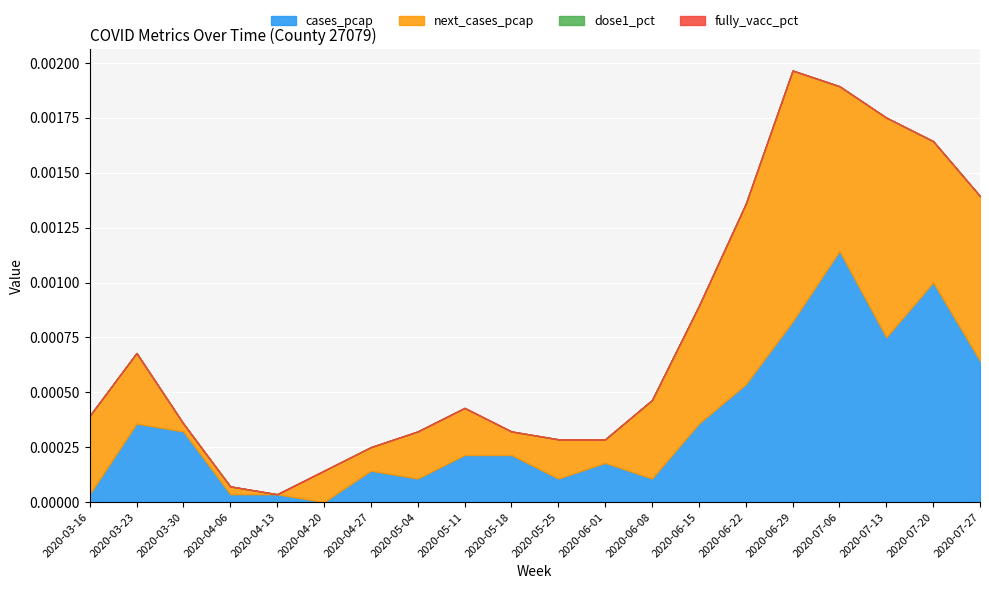

Rank the series by their maximum value, from lowest to highest.

dose1_pct, fully_vacc_pct, cases_pcap, next_cases_pcap